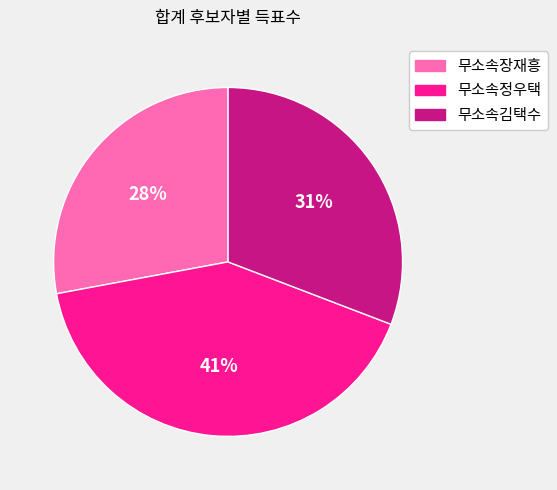

Is it true that 무소속장재흥 is 35% of the pie?

False